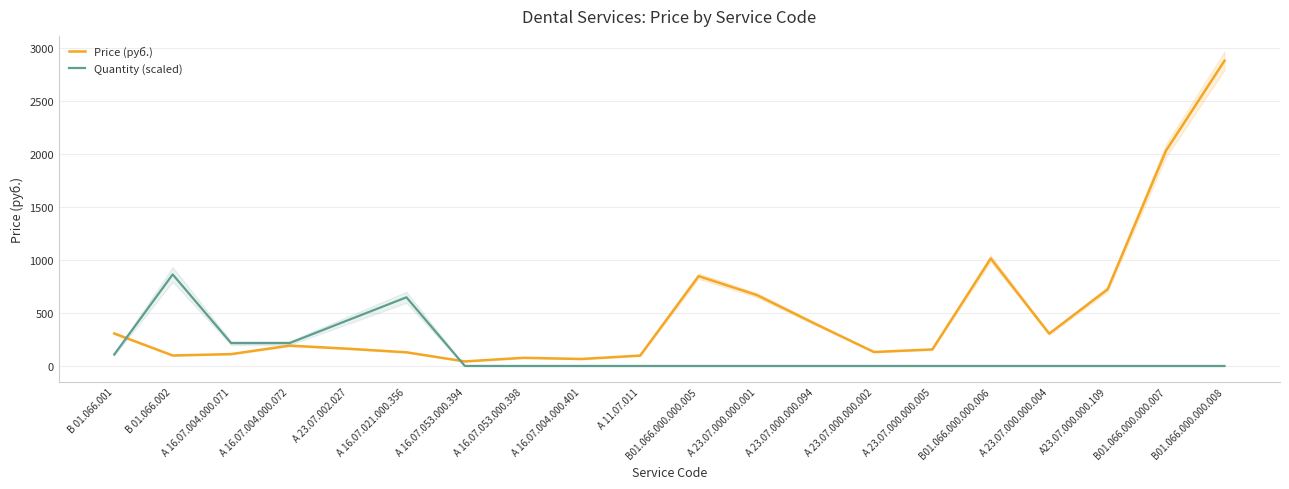

Rank the series by their maximum value, from lowest to highest.

Quantity (scaled), Price (руб.)